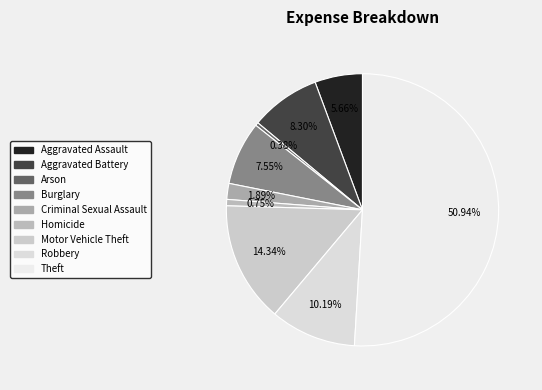

What is the ratio of the value at Theft to the value at Robbery?

5.0